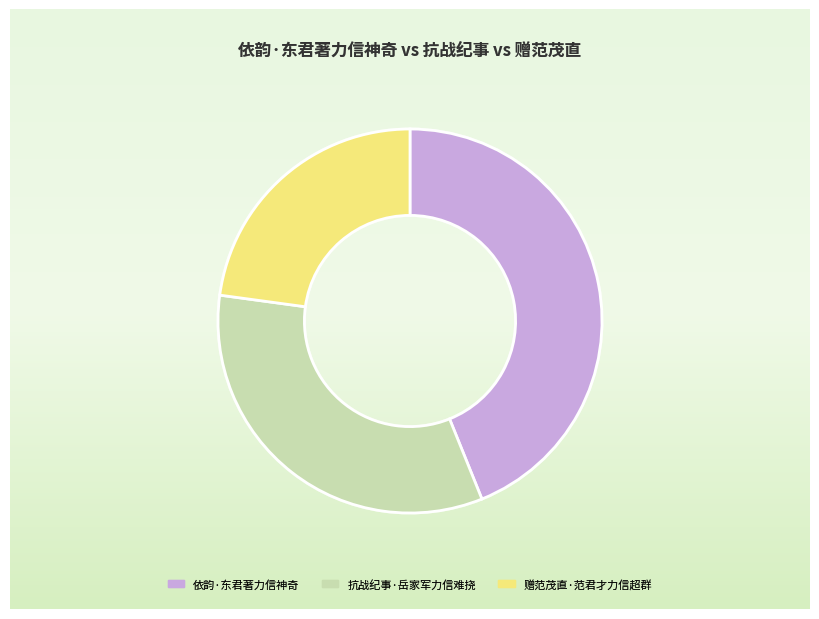

Do 赠范茂直·范君才力信超群 and 抗战纪事·岳家军力信难挠 together represent more than half of the pie?

Yes